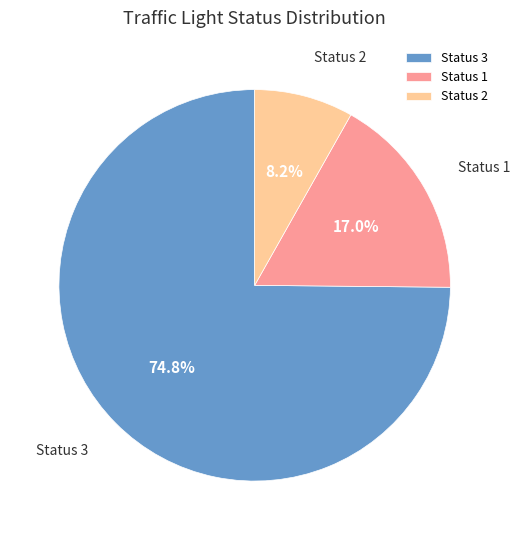

Is Status 3 the majority of the pie?

Yes